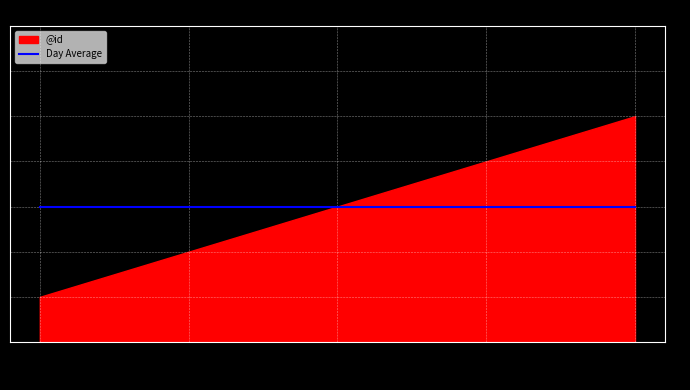

Count the number of values greater than 3.

2